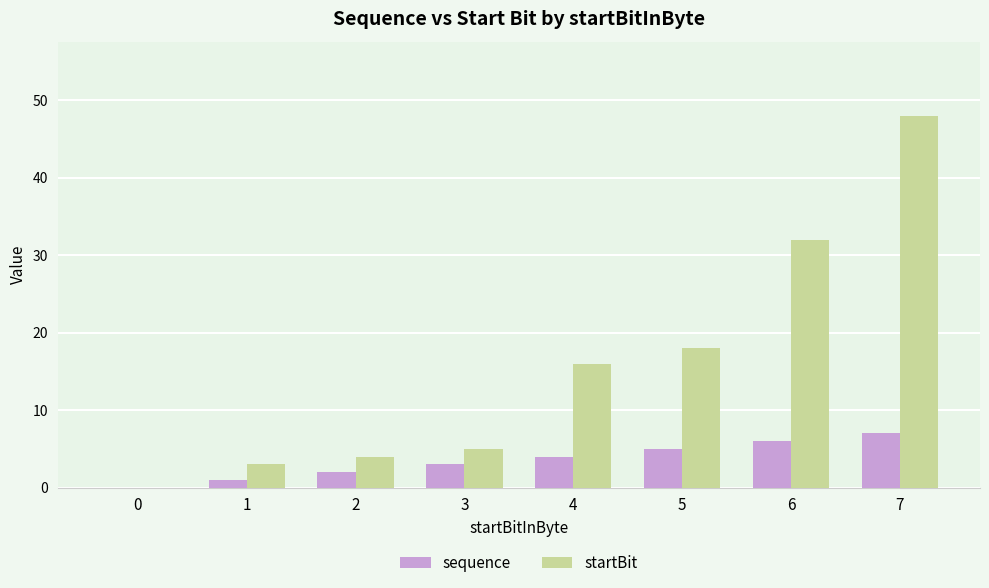

True or false: startBit has a value of 8 at 3.

False